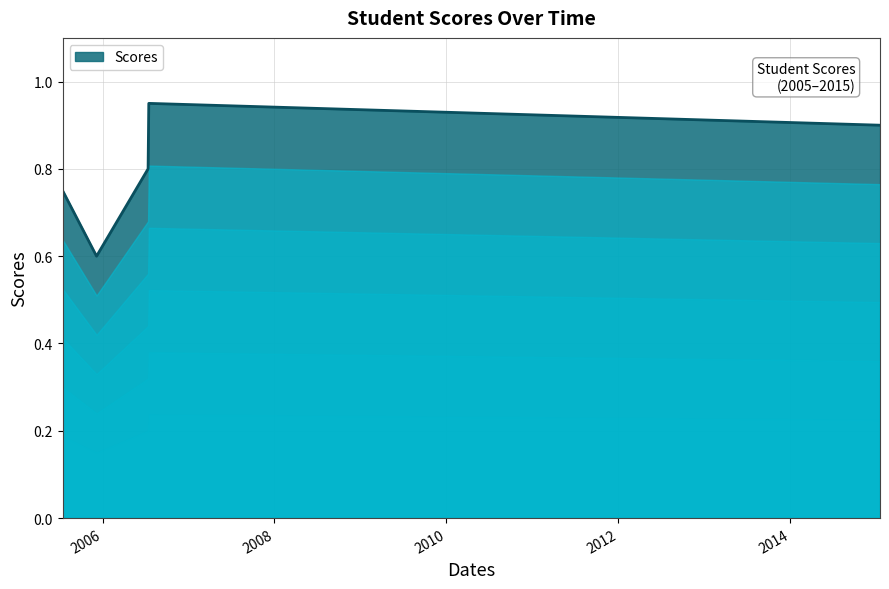

What is the smallest value displayed?

0.6